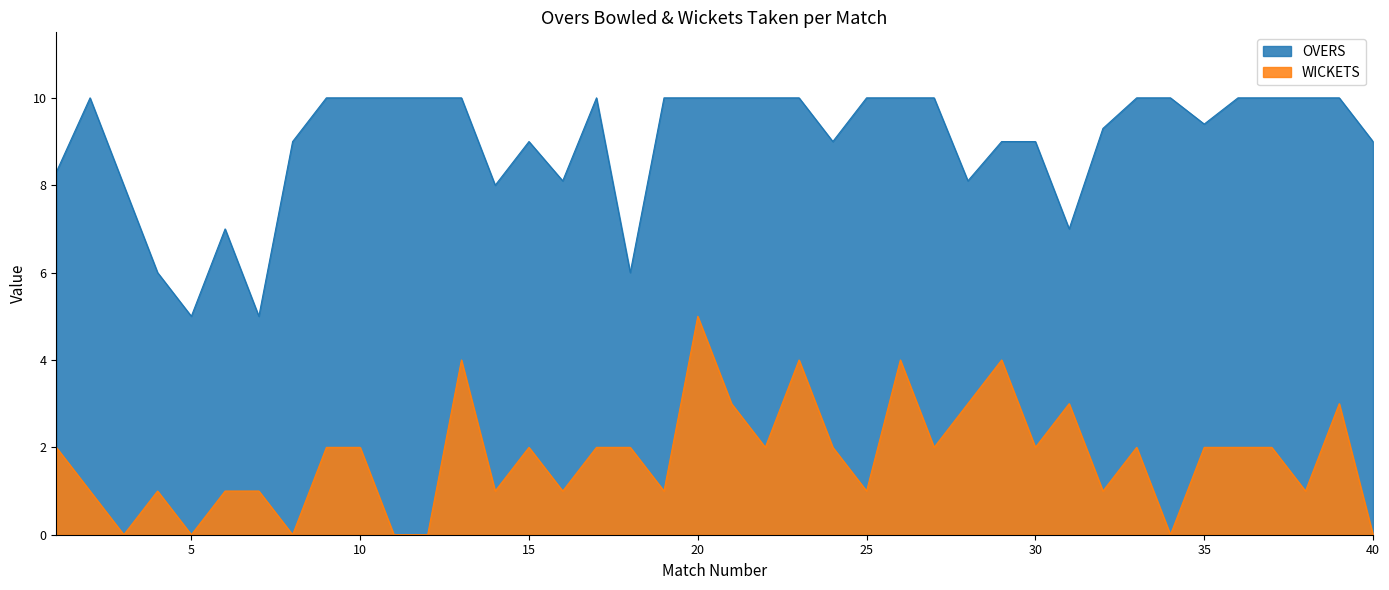

Reading left to right, what are all the values shown in this chart?

OVERS: 1=8.3	2=10.0	3=8.0	4=6.0	5=5.0	6=7.0	7=5.0	8=9.0	9=10.0	10=10.0	11=10.0	12=10.0	13=10.0	14=8.0	15=9.0	16=8.1	17=10.0	18=6.0	19=10.0	20=10.0	21=10.0	22=10.0	23=10.0	24=9.0	25=10.0	26=10.0	27=10.0	28=8.1	29=9.0	30=9.0	31=7.0	32=9.3	33=10.0	34=10.0	35=9.4	36=10.0	37=10.0	38=10.0	39=10.0	40=9.0
WICKETS: 1=2.0	2=1.0	3=0.0	4=1.0	5=0.0	6=1.0	7=1.0	8=0.0	9=2.0	10=2.0	11=0.0	12=0.0	13=4.0	14=1.0	15=2.0	16=1.0	17=2.0	18=2.0	19=1.0	20=5.0	21=3.0	22=2.0	23=4.0	24=2.0	25=1.0	26=4.0	27=2.0	28=3.0	29=4.0	30=2.0	31=3.0	32=1.0	33=2.0	34=0.0	35=2.0	36=2.0	37=2.0	38=1.0	39=3.0	40=0.0